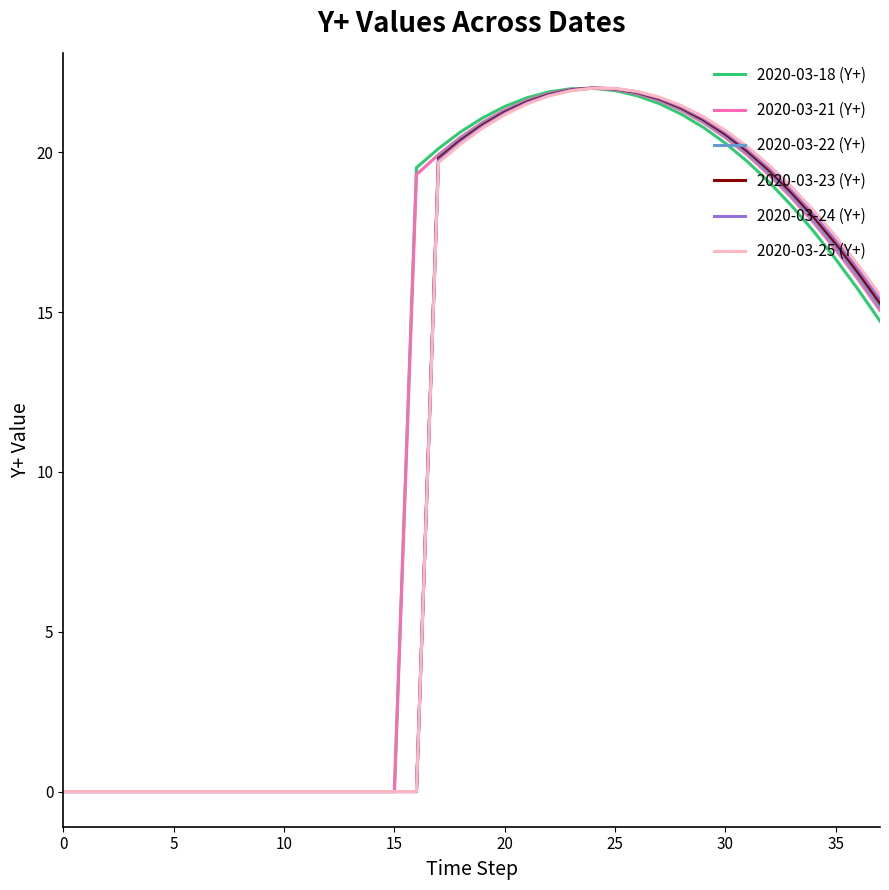

At how many categories does at least one series exceed 15?

22